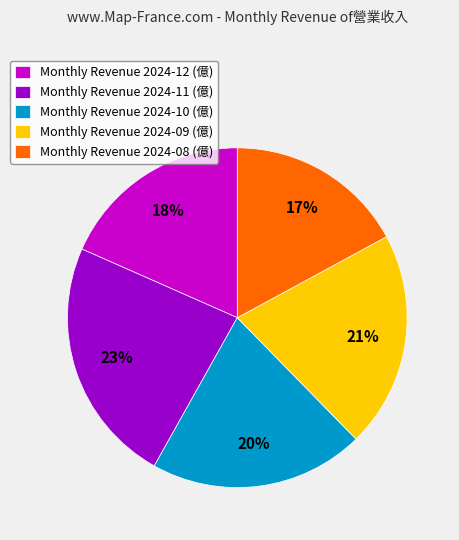

The Monthly Revenue 2024-08 (億) slice represents 17% of the pie. True or false?

True